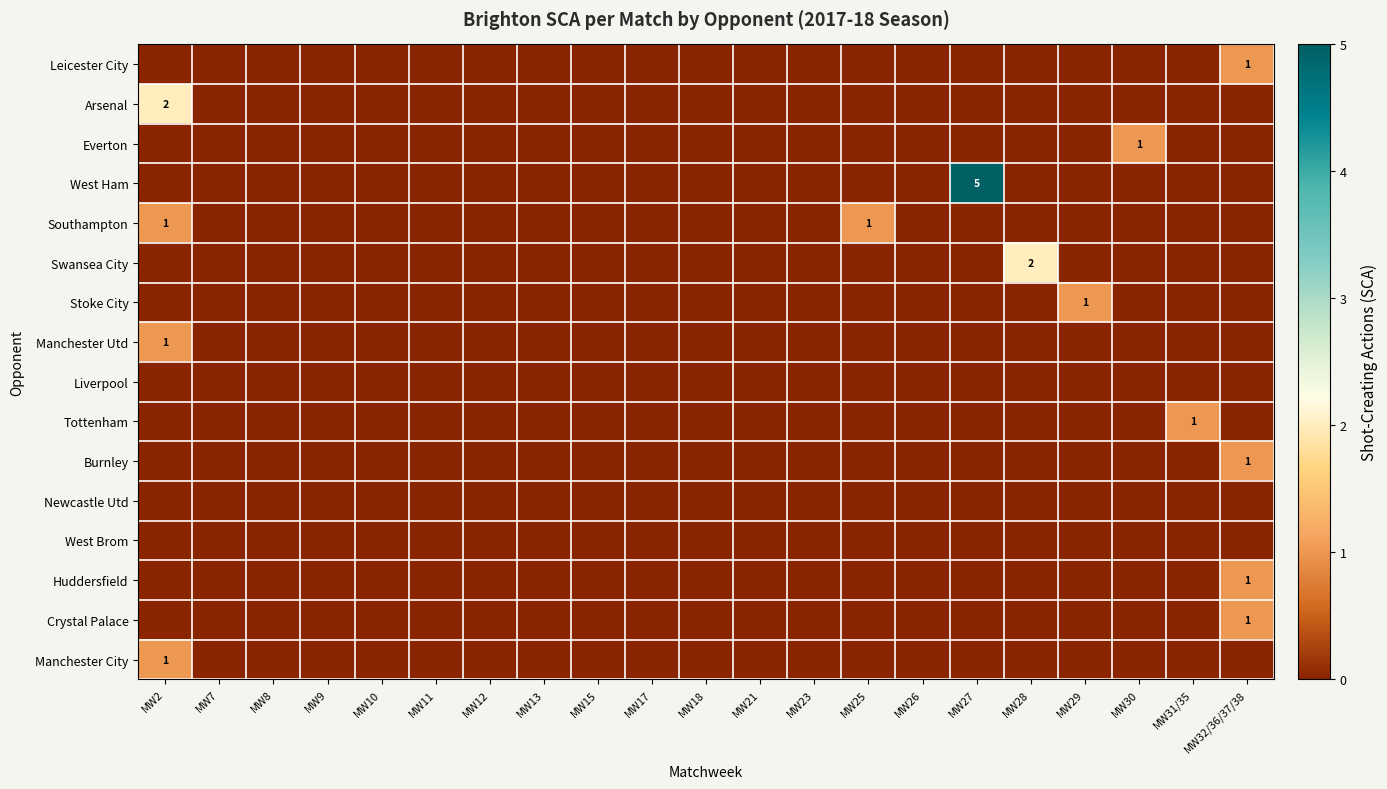

Count the number of data series in this chart.

16